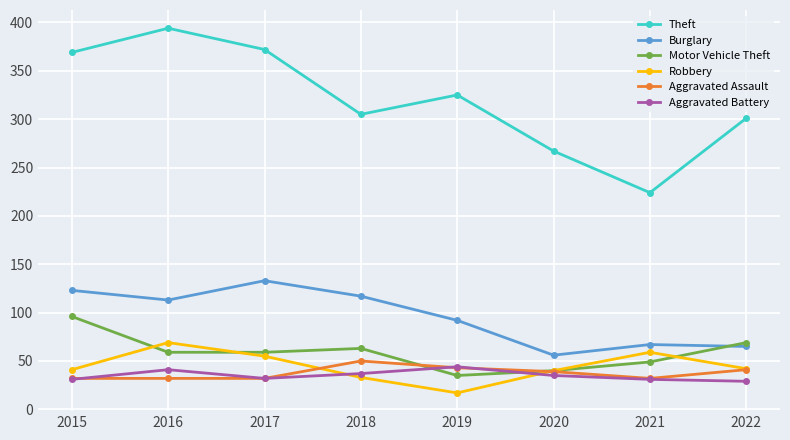

What are all the series names shown in the legend?

Theft, Burglary, Motor Vehicle Theft, Robbery, Aggravated Assault, Aggravated Battery